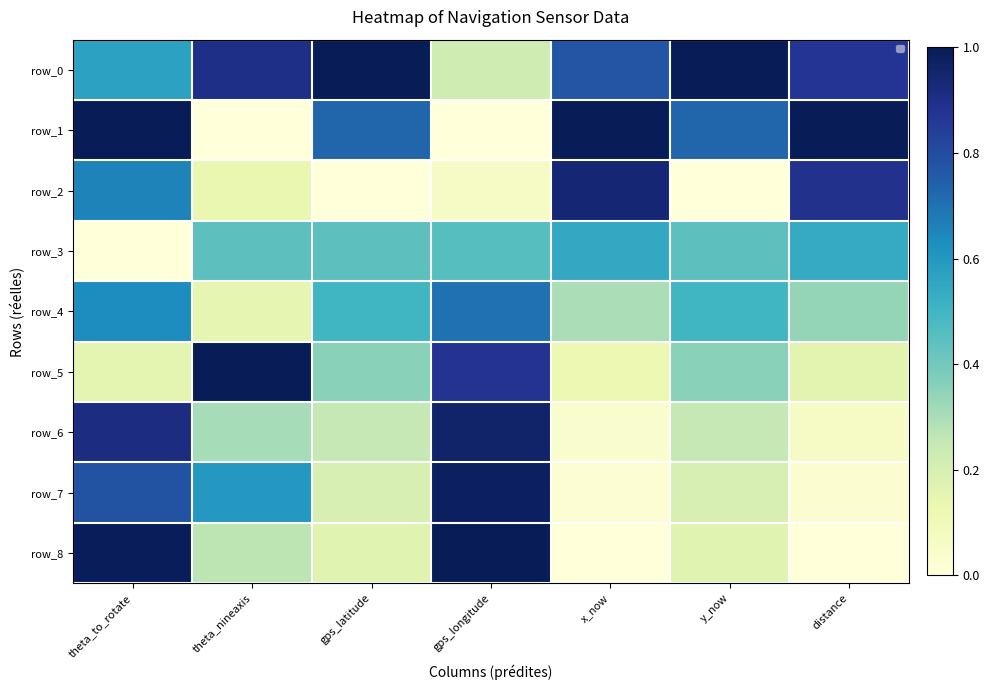

The row_7 series shows 0.2 at y_now. True or false?

True